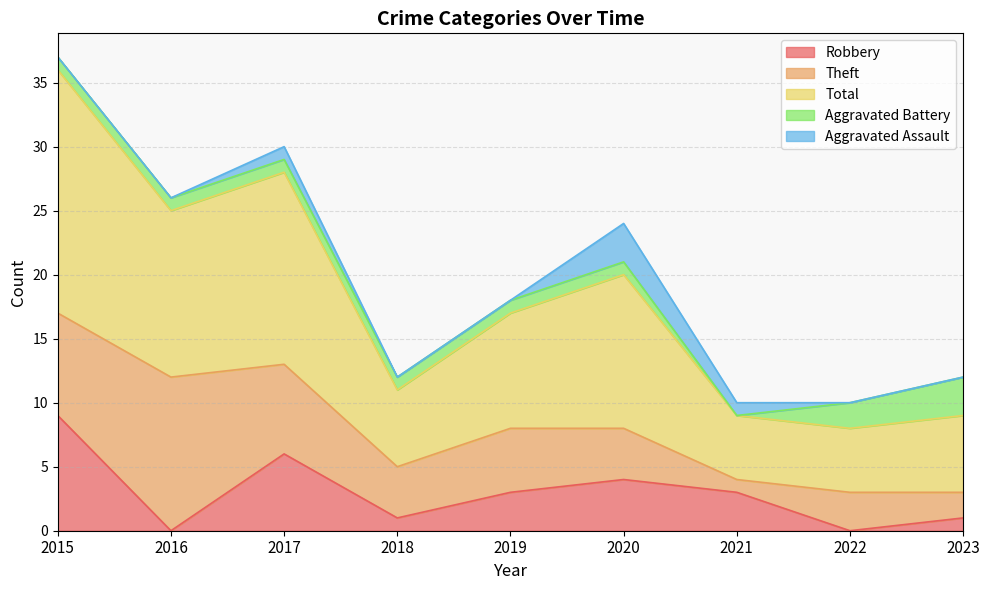

At 2020, list the series in order from smallest to largest.

Aggravated Battery, Aggravated Assault, Robbery, Theft, Total